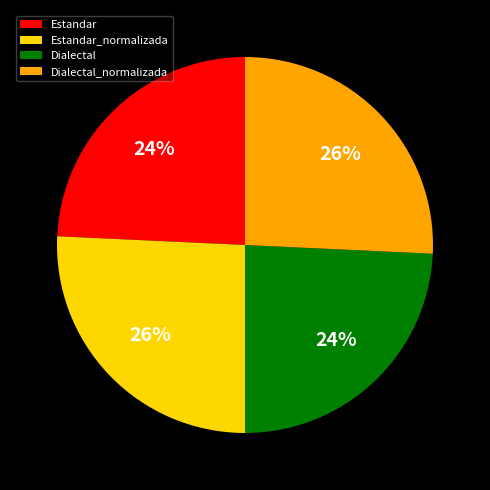

Is Dialectal_normalizada the majority of the pie?

No